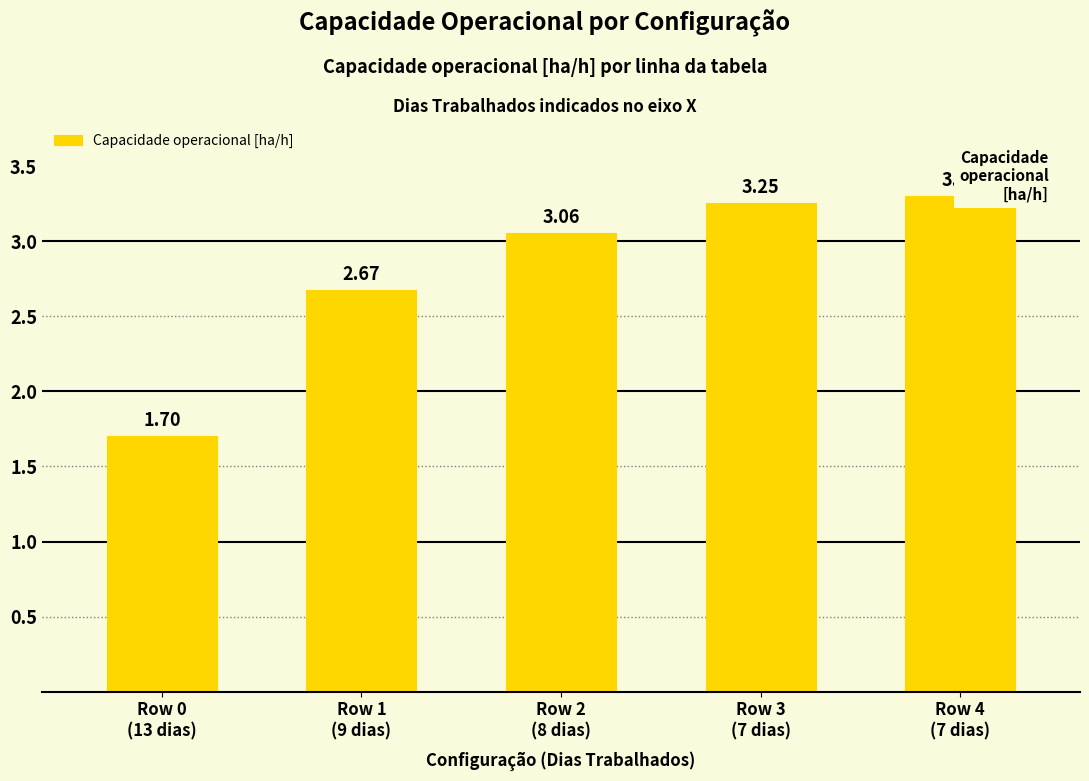

Reading right to left, transcribe all the data shown in this chart.

Row 4
(7 dias)=3.3	Row 3
(7 dias)=3.3	Row 2
(8 dias)=3.1	Row 1
(9 dias)=2.7	Row 0
(13 dias)=1.7